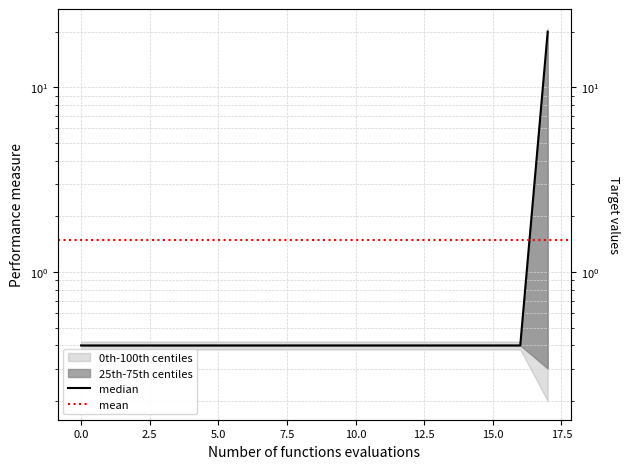

Which category has the highest value across all series?

17